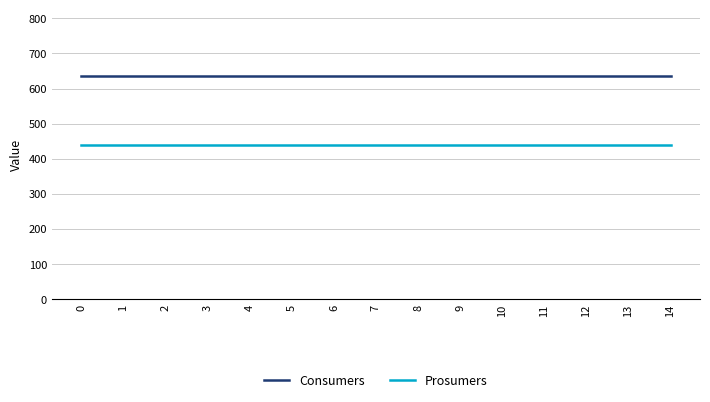

Reading left to right, extract all data points from this chart.

Consumers: 635	635	635	635	635	635	635	635	635	635	635	635	635	635	635
Prosumers: 440	440	440	440	440	440	440	440	440	440	440	440	440	440	440